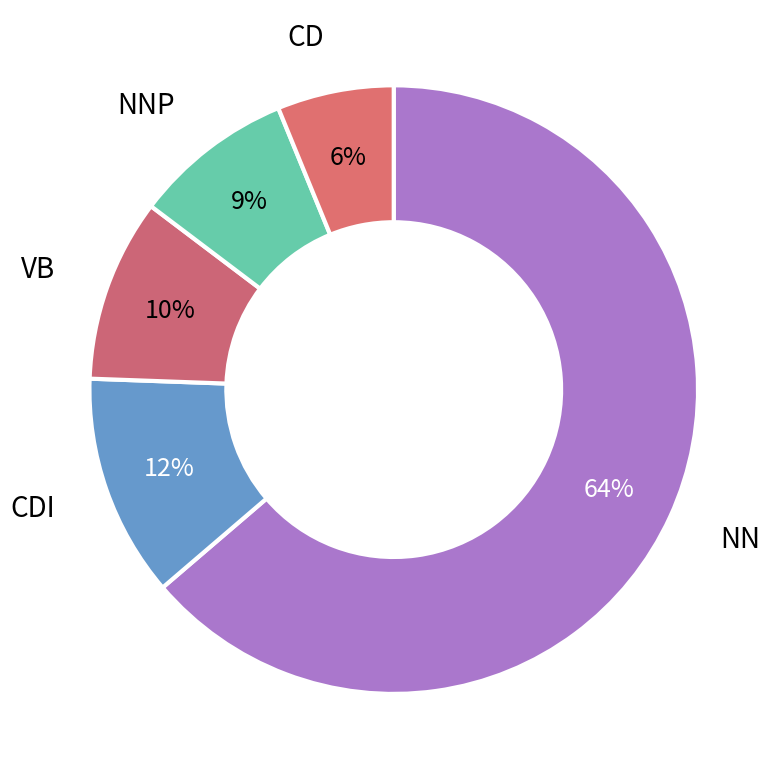

How many segments does this pie chart have?

5